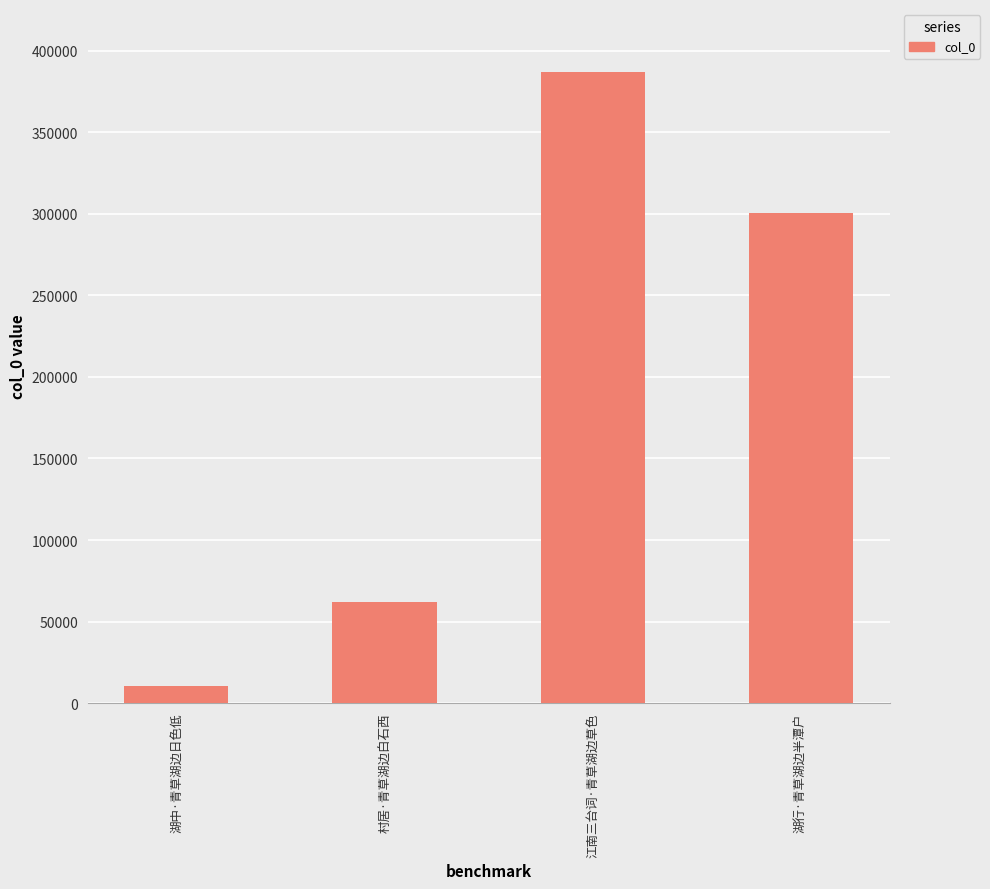

Reading left to right, transcribe all the data shown in this chart.

10518	62031	386806	300641